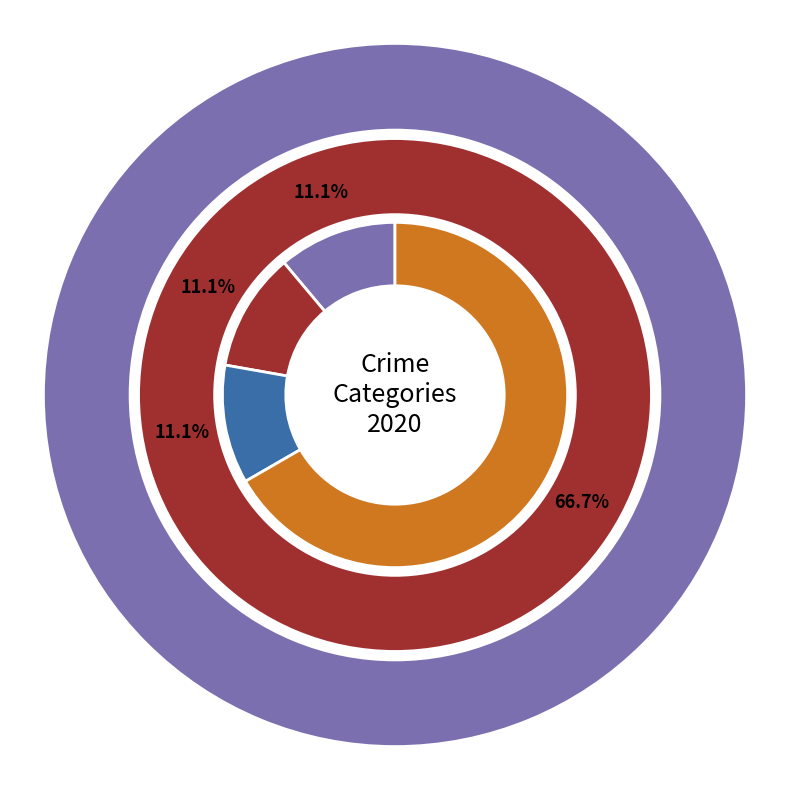

Does any single category account for the majority?

Yes